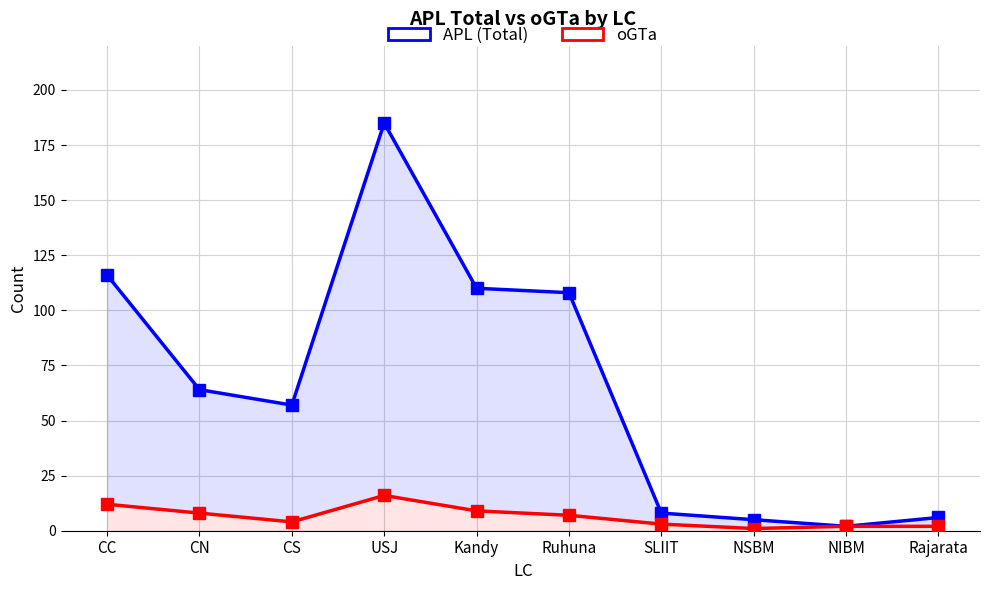

List the series in order of their peak value, highest first.

APL (Total), oGTa